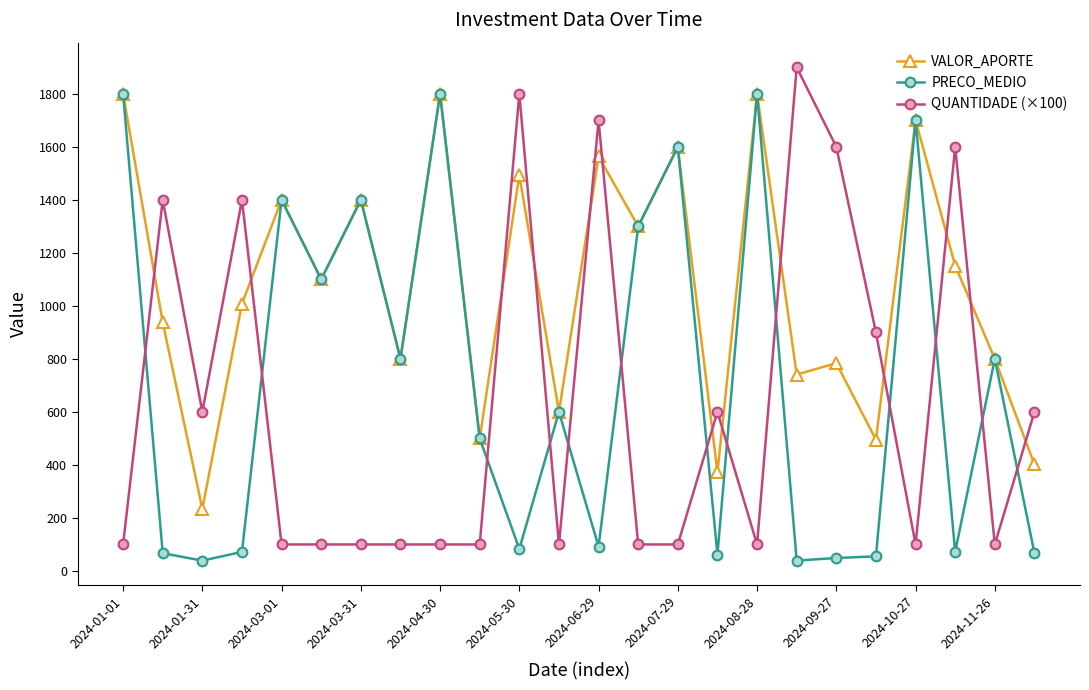

What is the greatest value displayed?

1900